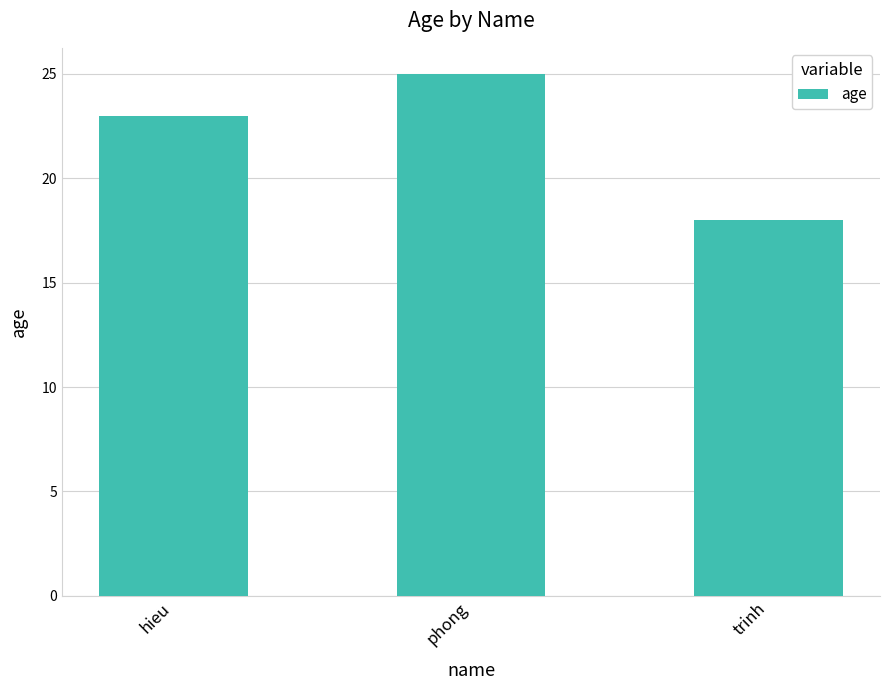

What is the difference between the values at hieu and phong?

2